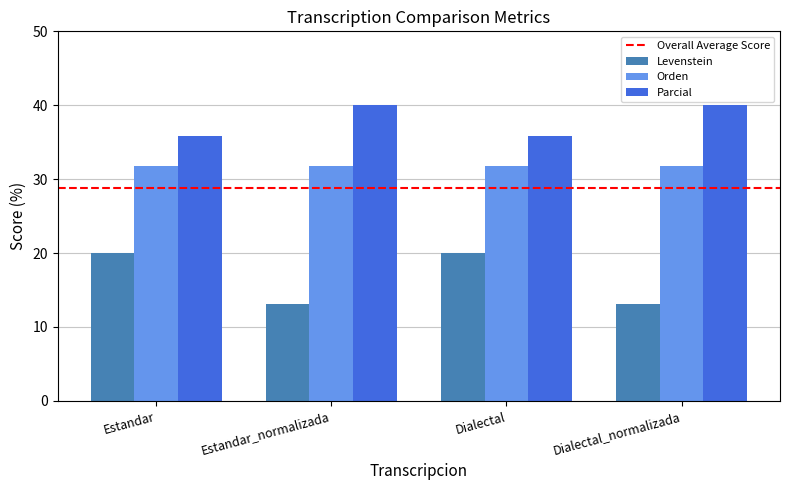

Reading left to right, what are all the values shown in this chart?

Levenstein: 20.0	13.0	20.0	13.0
Orden: 31.8	31.8	31.8	31.8
Parcial: 35.9	40.0	35.9	40.0